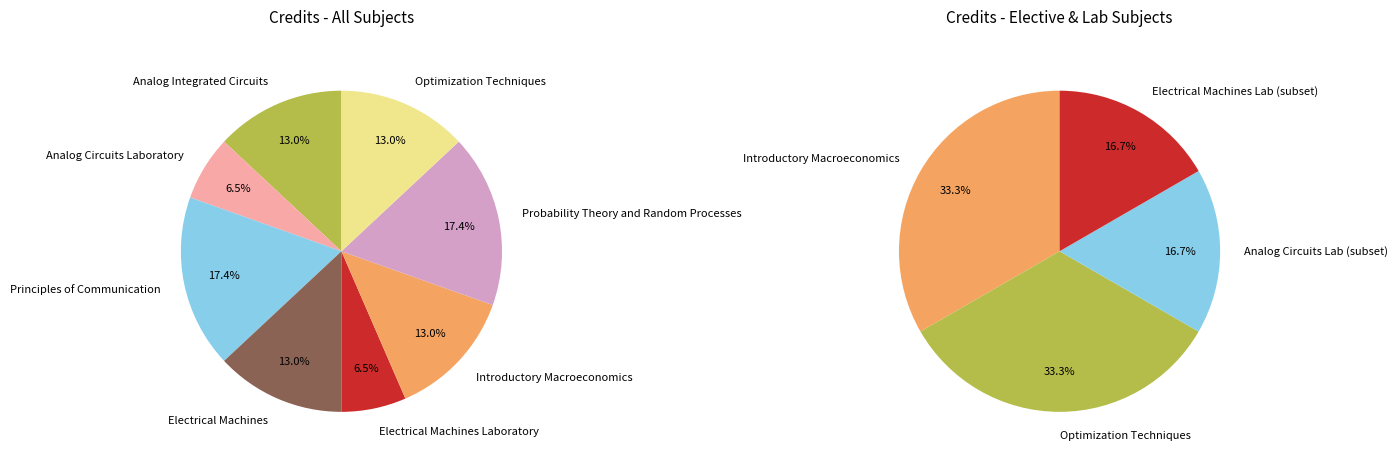

How many segments does this pie chart have?

8